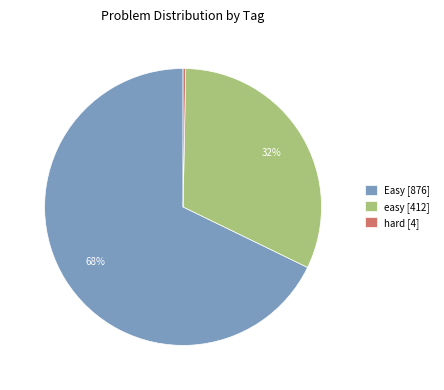

Count the number of slices in the pie.

3